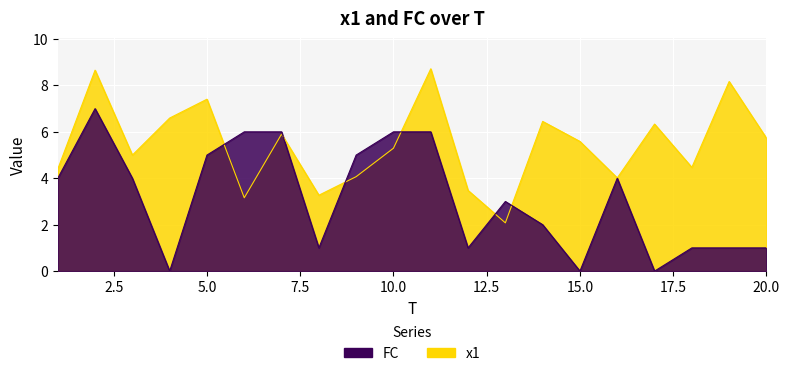

Between 5 and 18, which series saw the biggest shift?

FC